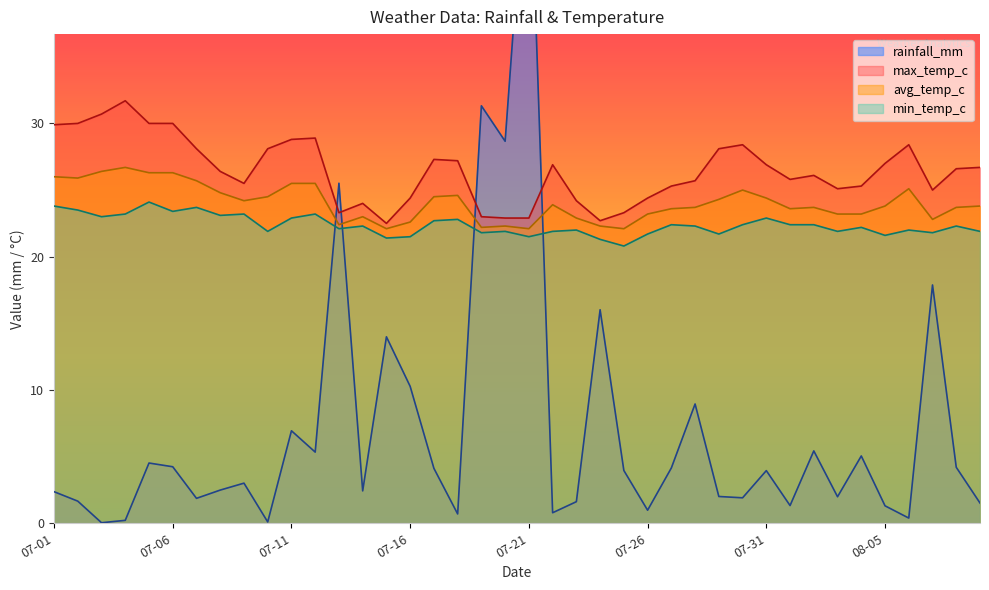

How many times do avg_temp_c and rainfall_mm cross each other?

4